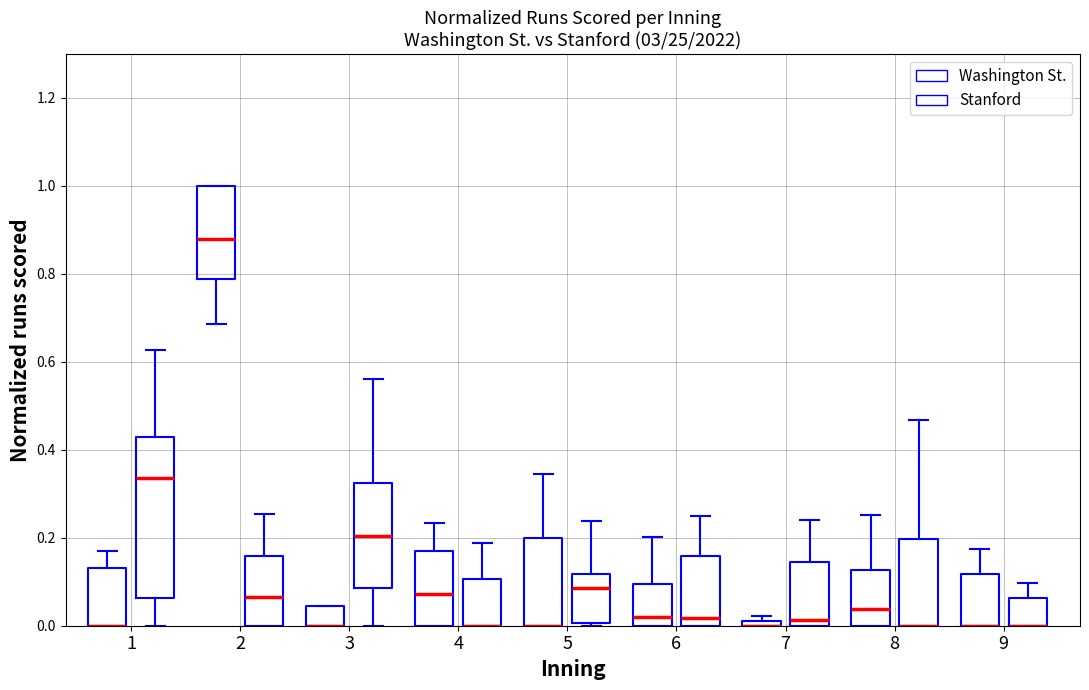

True or false: Washington St. has a value of 0.0 at 1.

True